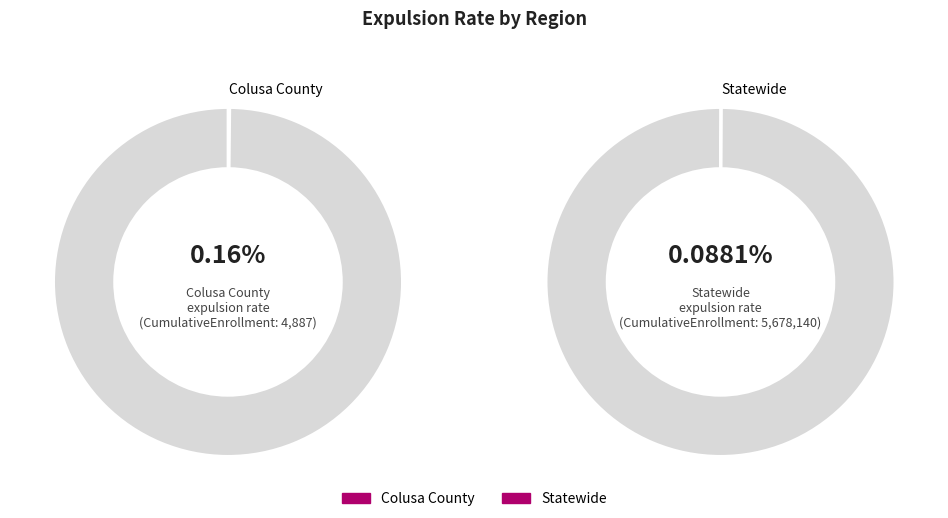

Which slice is the smallest?

Colusa County